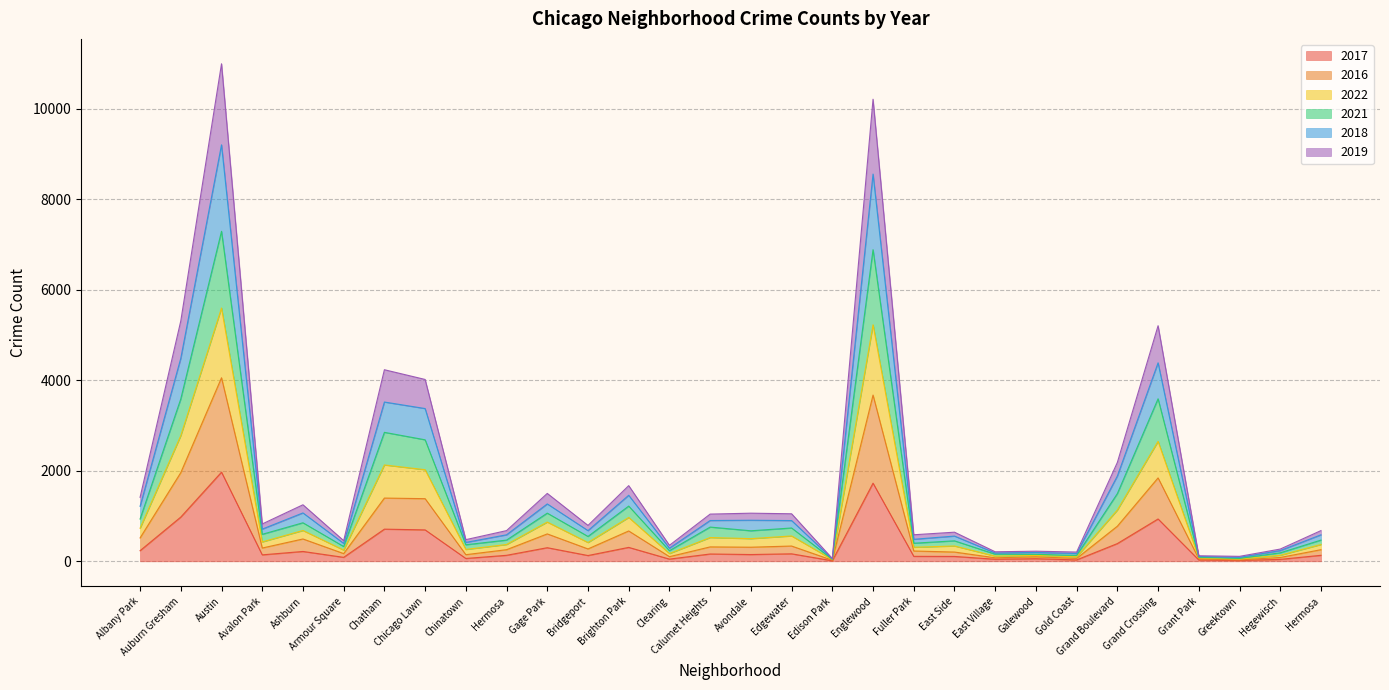

How many series are shown in this chart?

6